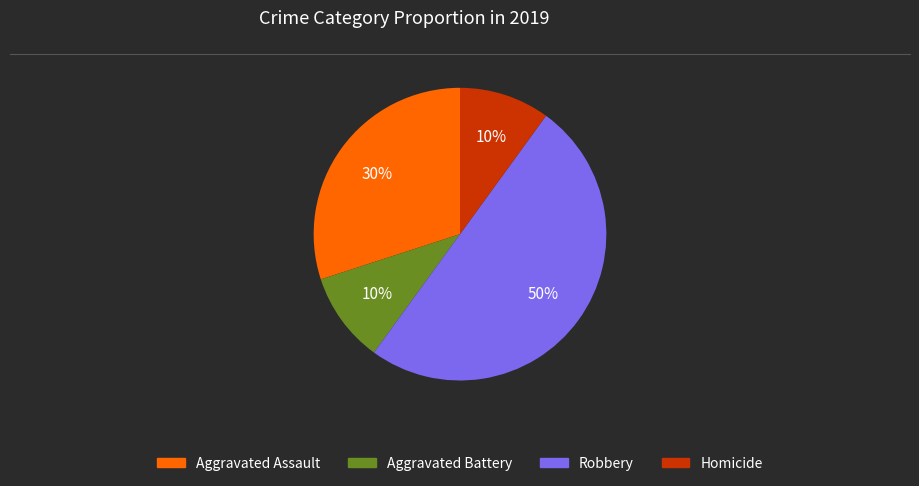

True or false: Aggravated Assault accounts for 24% of the total.

False